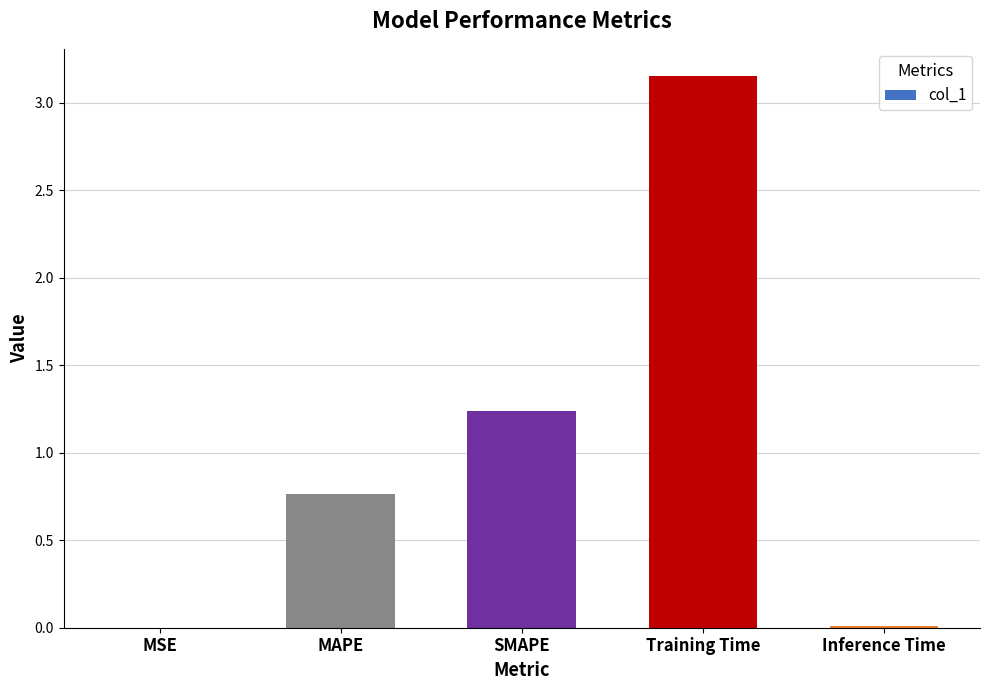

Is it true that the value at MSE is 0.0?

True